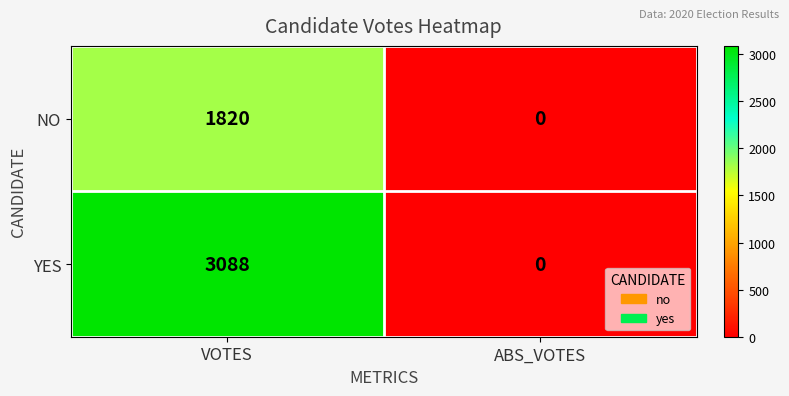

At which category does the chart reach its minimum across all series?

ABS_VOTES